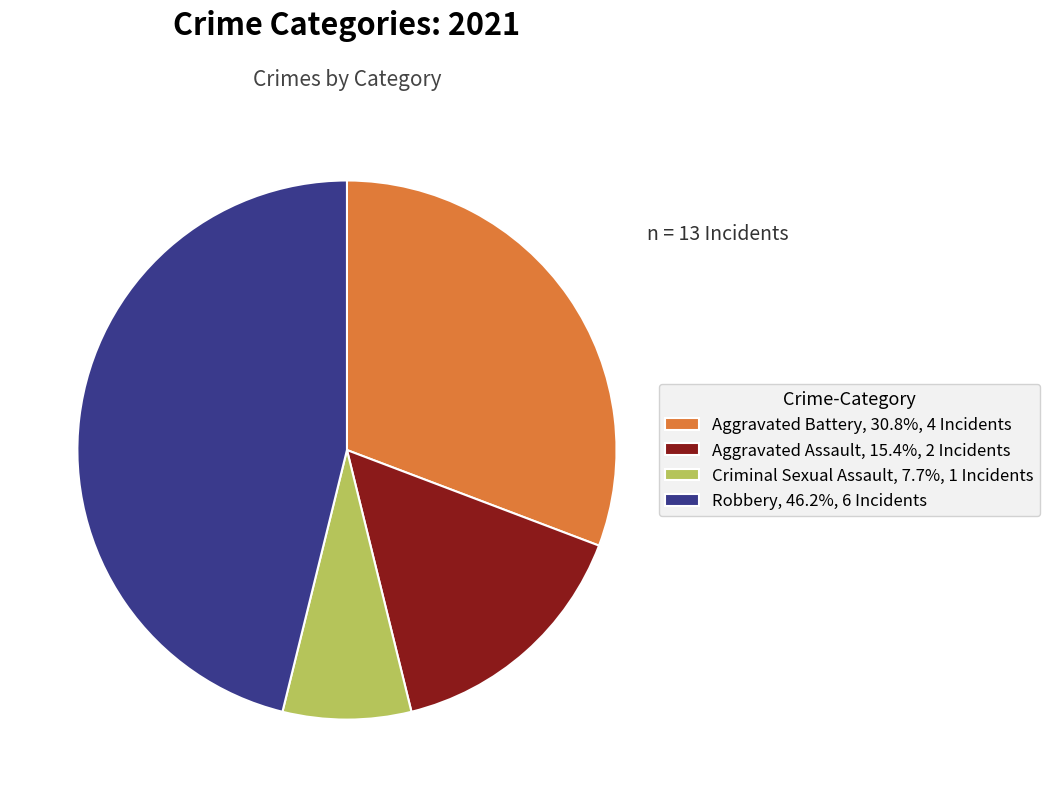

Does any single category account for the majority?

No